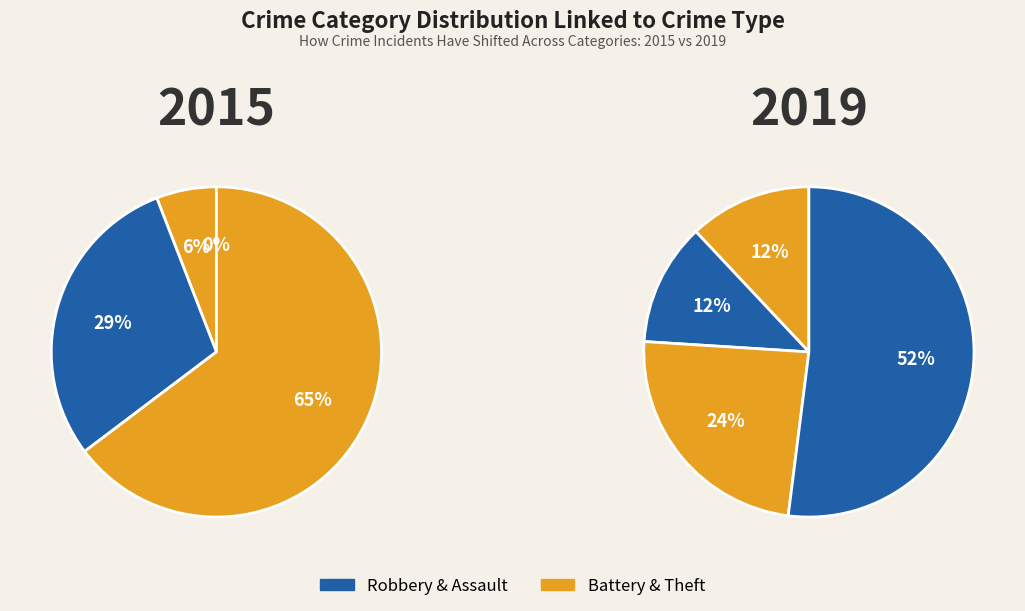

Is the sum of values_2019 and 3 greater than half?

Yes